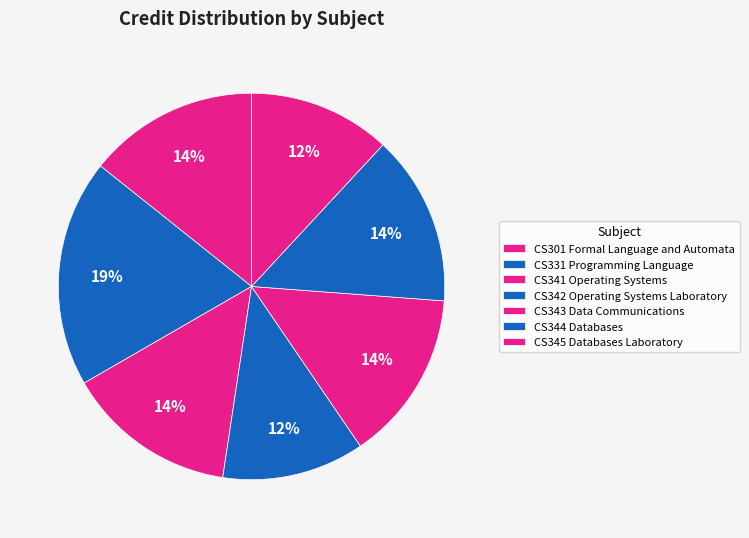

Rank the categories by value from lowest to highest.

CS342 Operating Systems Laboratory, CS345 Databases Laboratory, CS301 Formal Language and Automata, CS341 Operating Systems, CS343 Data Communications, CS344 Databases, CS331 Programming Language